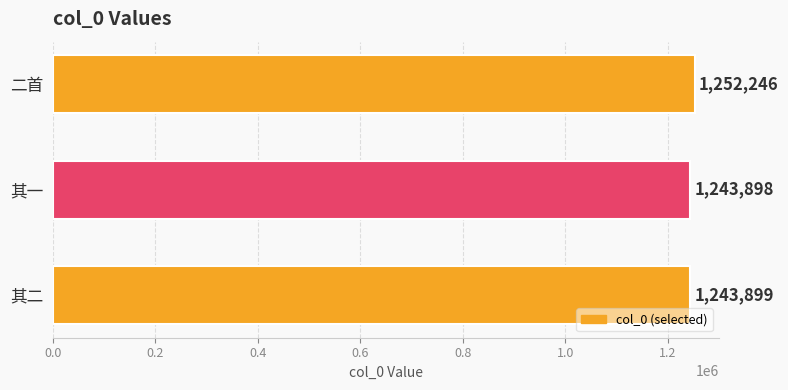

The value at 其一 is 2044928. True or false?

False